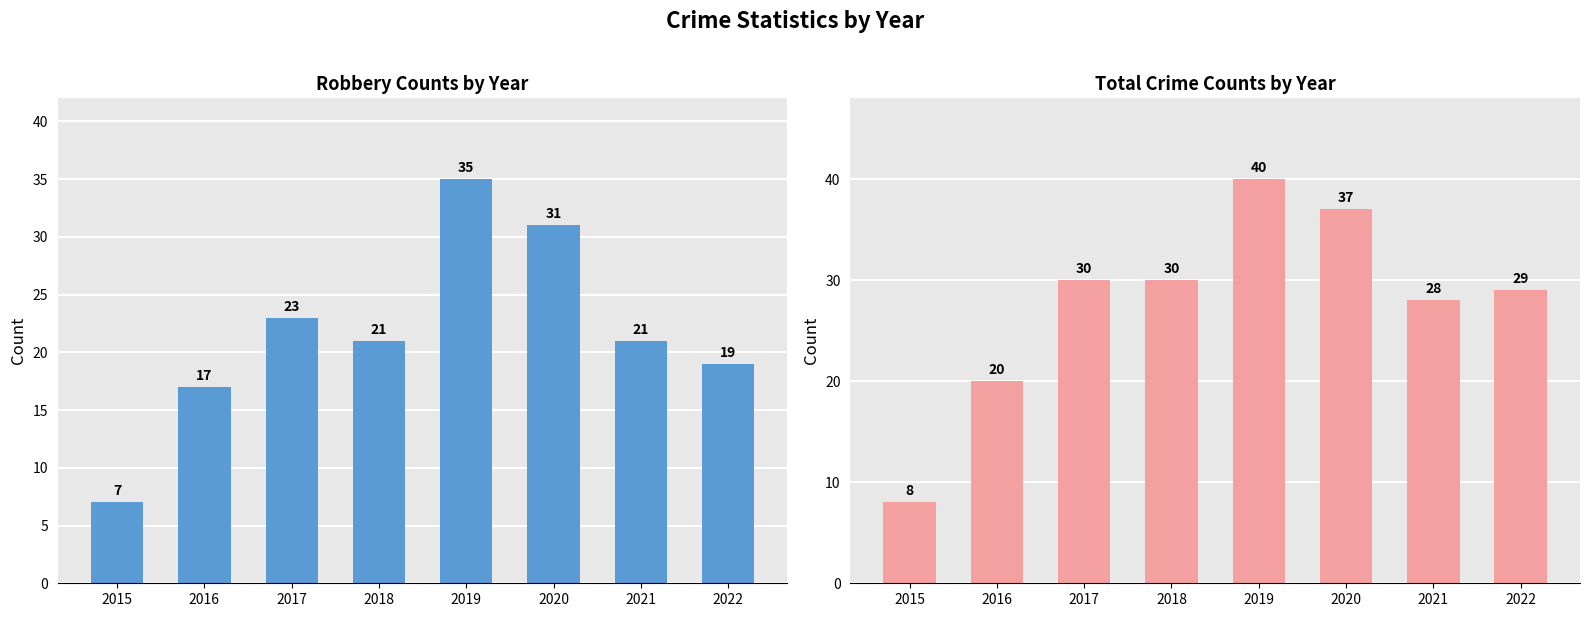

Which series has the largest range (max minus min)?

Total